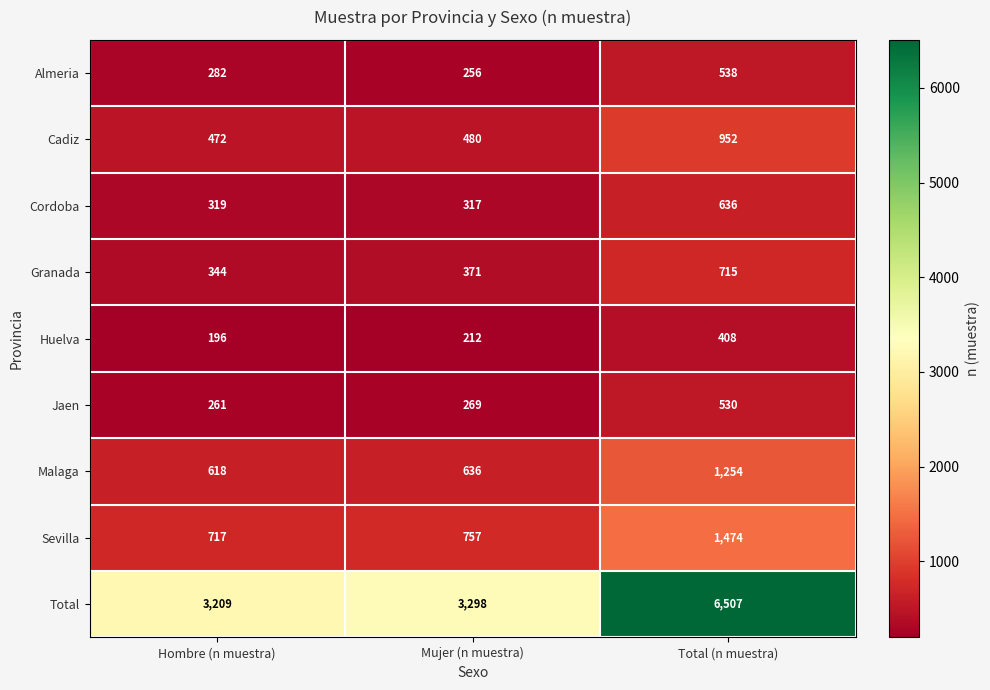

At which category is the sum across all series the highest?

Total (n muestra)